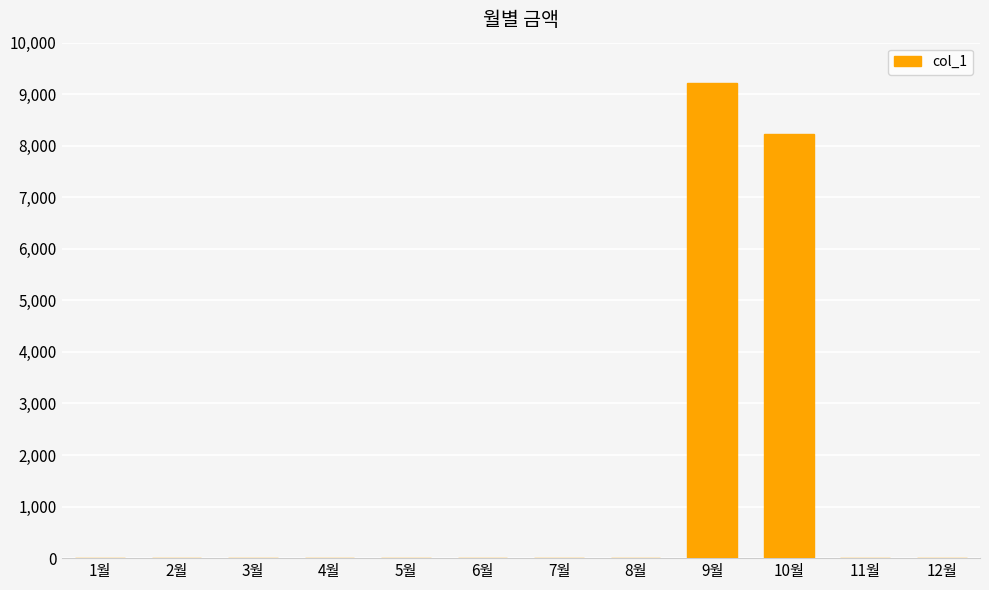

What is the sum of all values?

17450